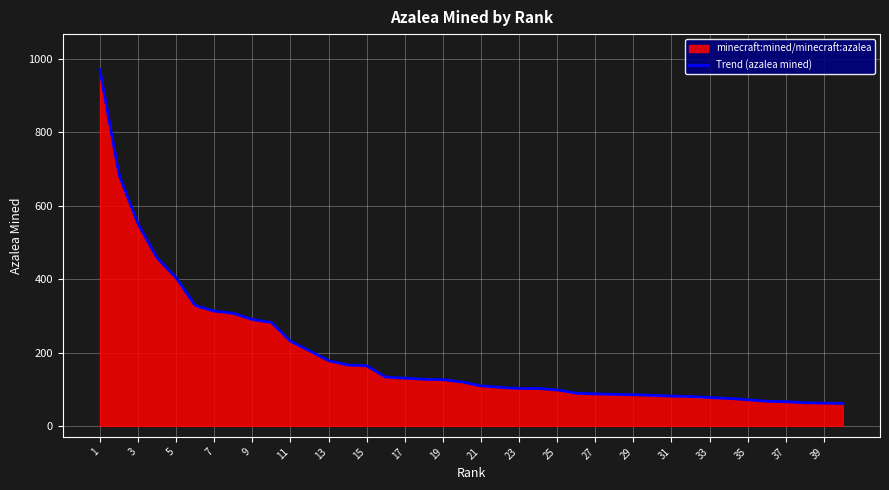

What is the ratio of the value at 2 to the value at 8?

2.2